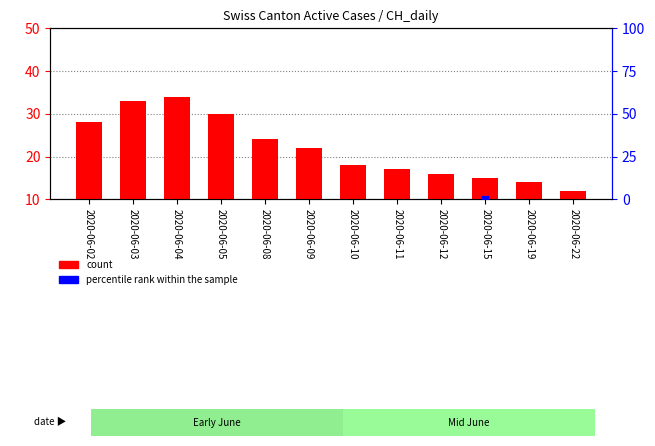

Which series contains the lowest Y value?

percentile rank within the sample